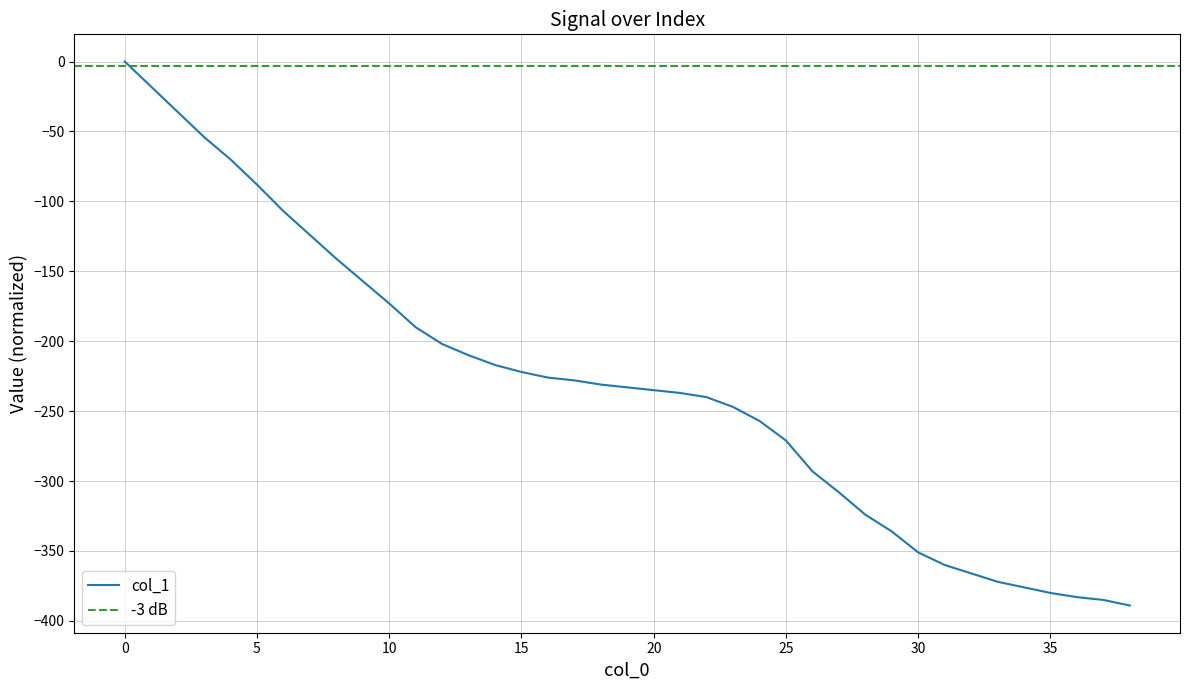

Reading left to right, what are all the values shown in this chart?

0=0	1=-18	2=-36	3=-54	4=-70	5=-88	6=-107	7=-124	8=-141	9=-157	10=-173	11=-190	12=-202	13=-210	14=-217	15=-222	16=-226	17=-228	18=-231	19=-233	20=-235	21=-237	22=-240	23=-247	24=-257	25=-271	26=-293	27=-308	28=-324	29=-336	30=-351	31=-360	32=-366	33=-372	34=-376	35=-380	36=-383	37=-385	38=-389